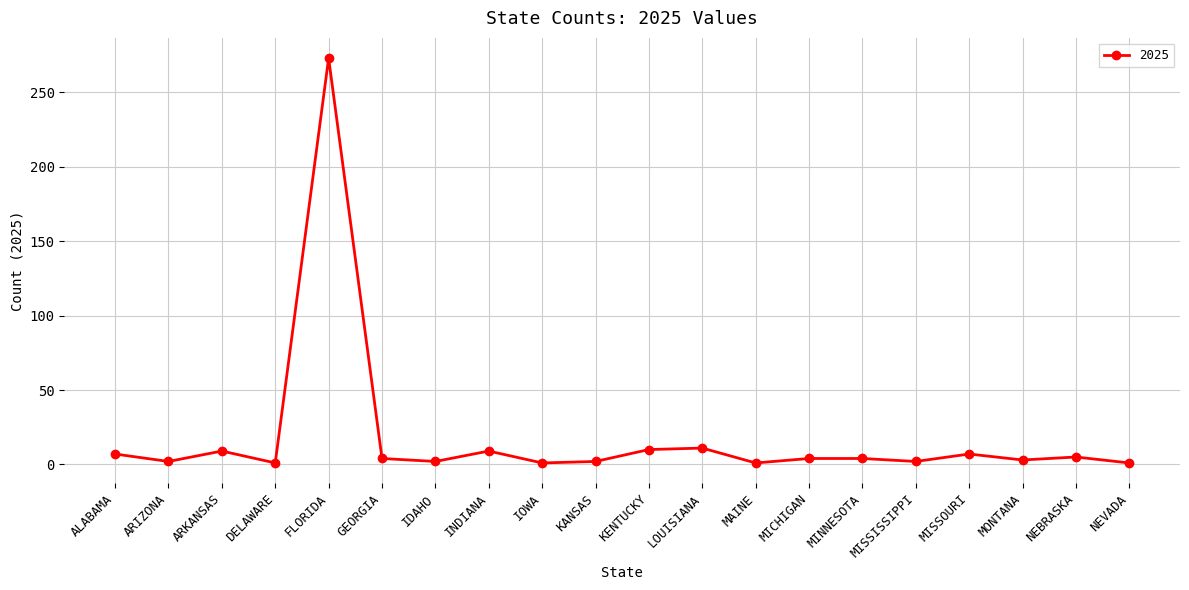

How many data points does each series have?

20